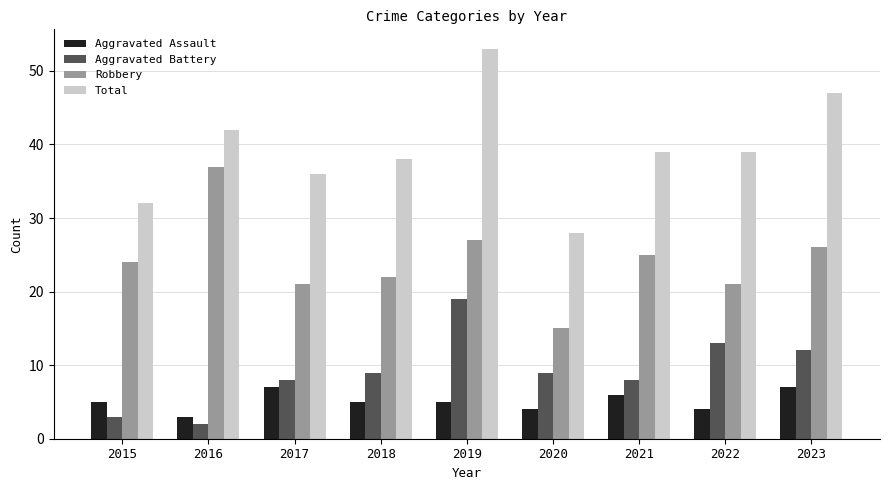

Reading left to right, what are all the values shown in this chart?

Aggravated Assault: 2015=5	2016=3	2017=7	2018=5	2019=5	2020=4	2021=6	2022=4	2023=7
Aggravated Battery: 2015=3	2016=2	2017=8	2018=9	2019=19	2020=9	2021=8	2022=13	2023=12
Robbery: 2015=24	2016=37	2017=21	2018=22	2019=27	2020=15	2021=25	2022=21	2023=26
Total: 2015=32	2016=42	2017=36	2018=38	2019=53	2020=28	2021=39	2022=39	2023=47